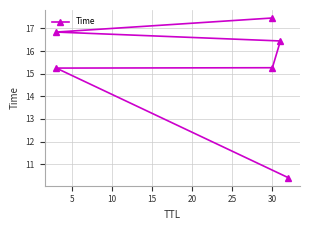

What is the minimum value shown in the chart?

10.4